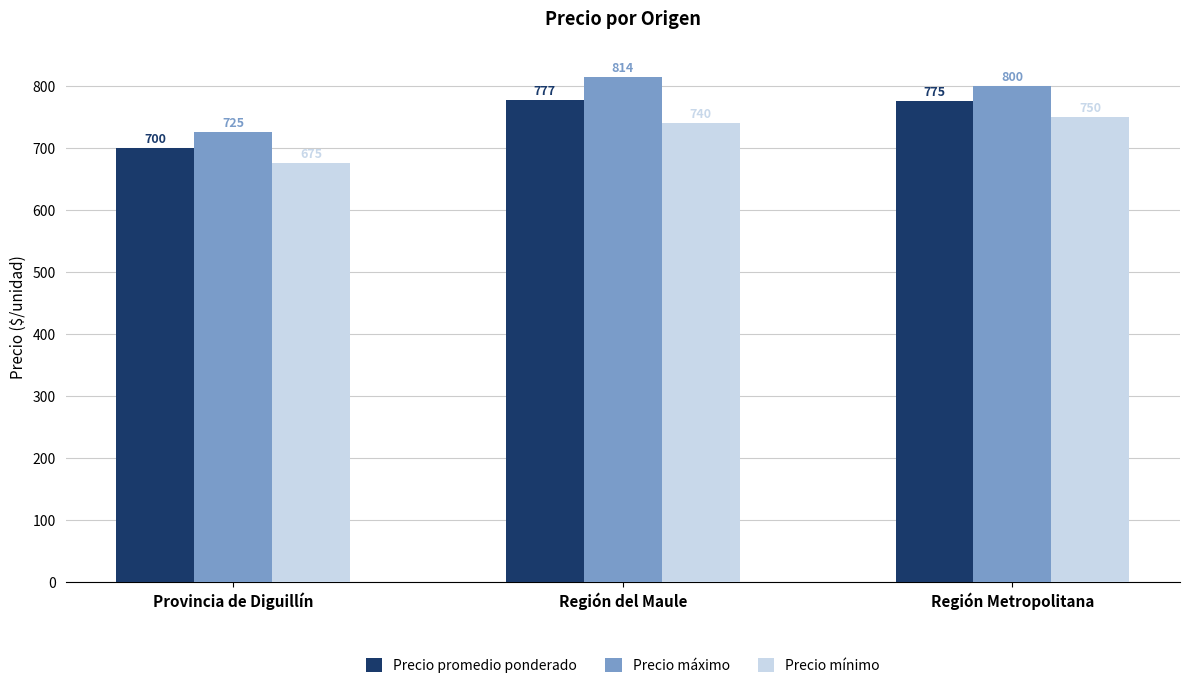

What is the maximum value for Precio máximo?

814.0